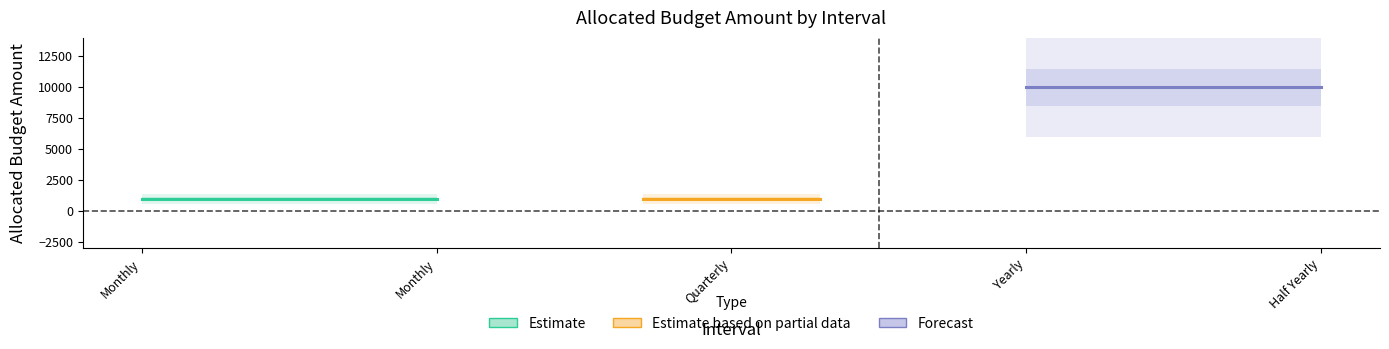

Reading right to left, transcribe all the data shown in this chart.

Estimate: 1000	1000
Estimate based on partial data: 1000	1000
Forecast: 10000	10000